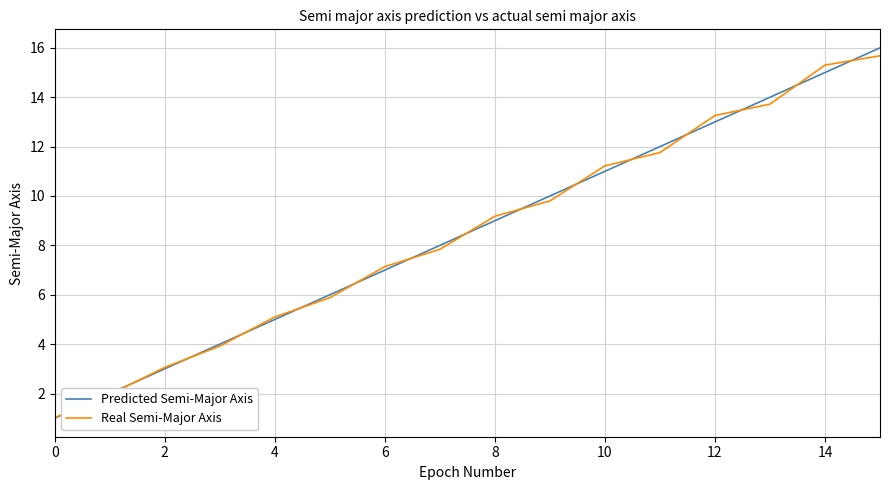

What is the minimum value shown in the chart?

1.0